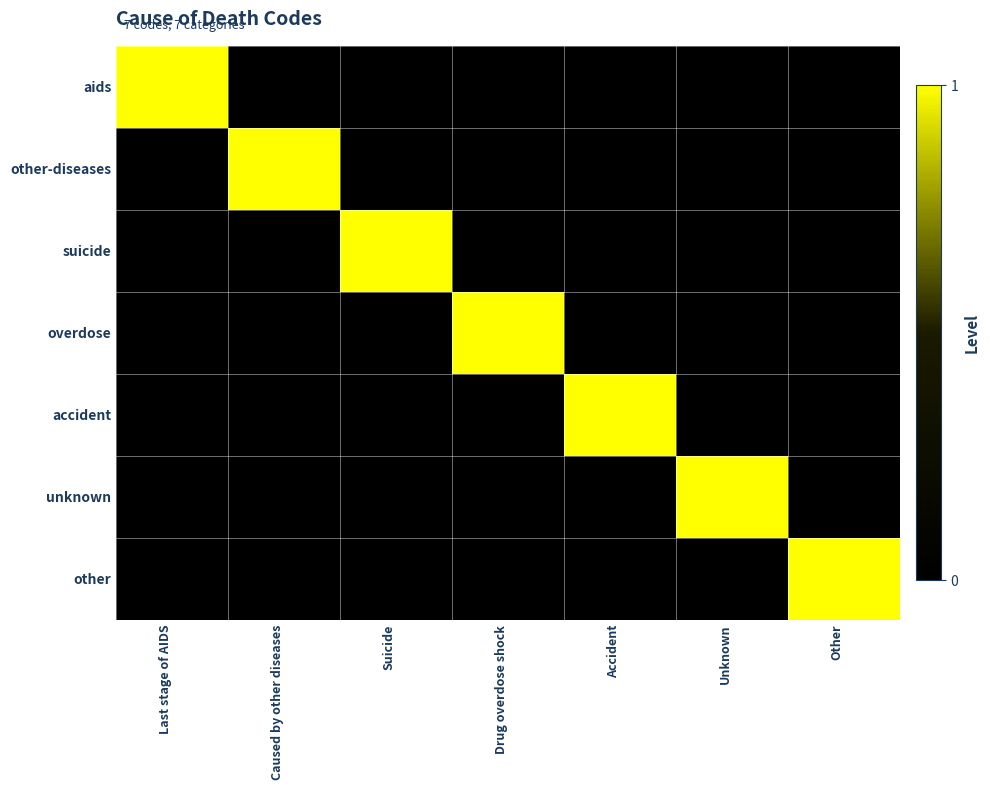

At how many categories does at least one series exceed 0?

7